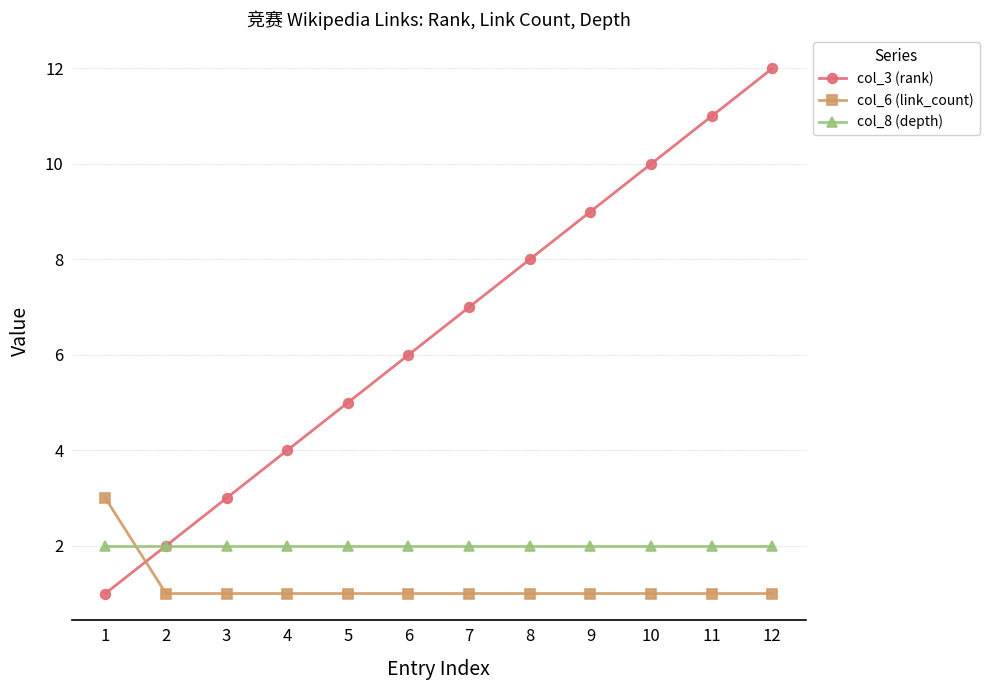

Between 1 and 5, which series saw the biggest shift?

col_3 (rank)